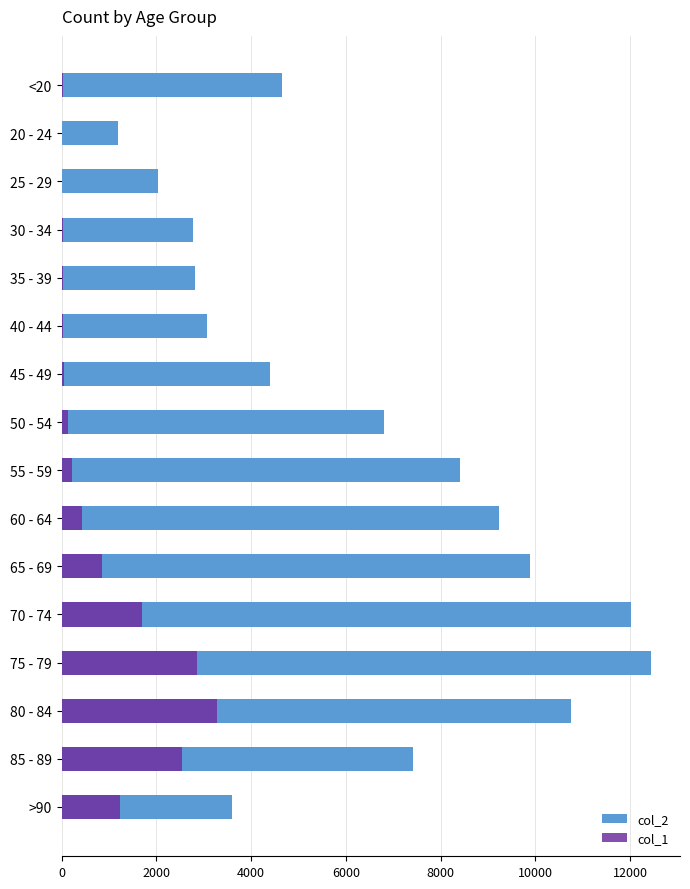

What is the smallest value displayed?

3